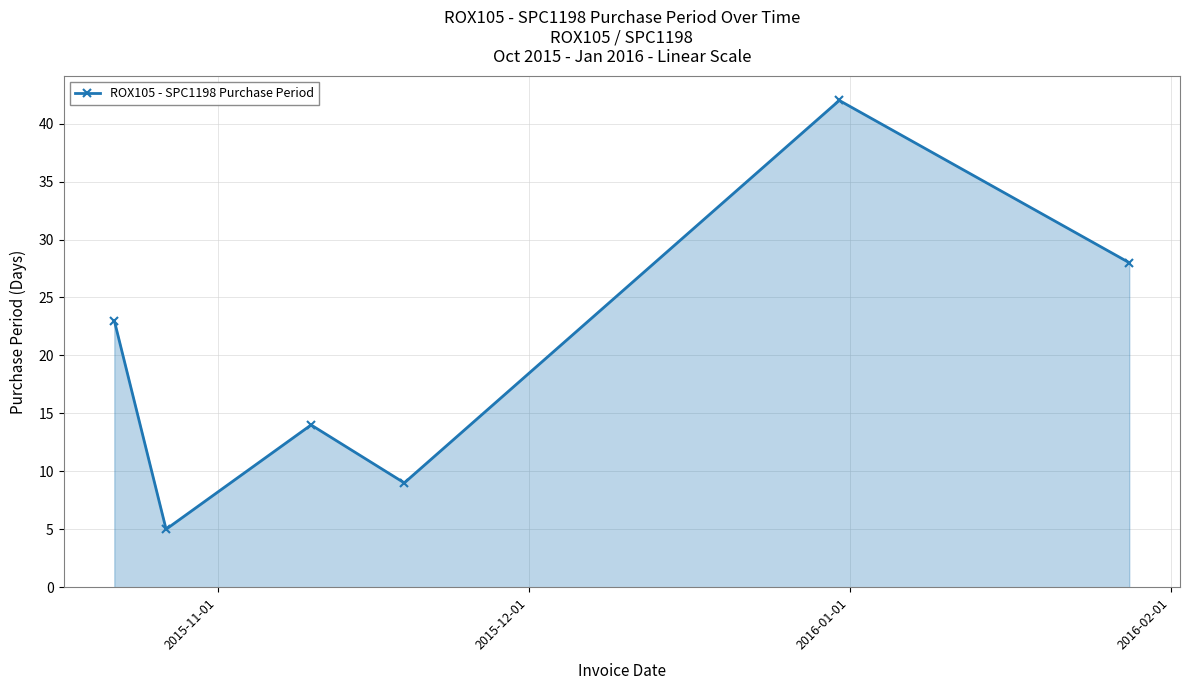

Count the number of data series in this chart.

1